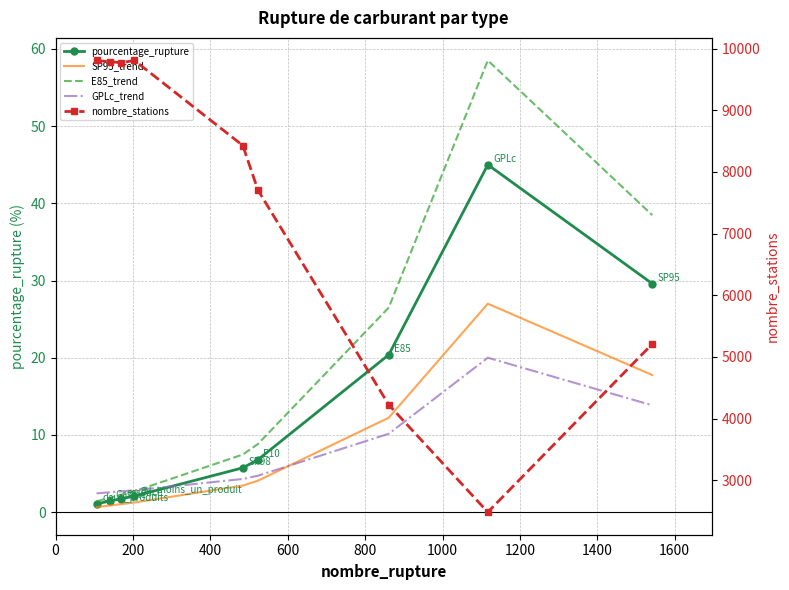

What are all the series names shown in the legend?

pourcentage_rupture, SP95_trend, E85_trend, GPLc_trend, nombre_stations